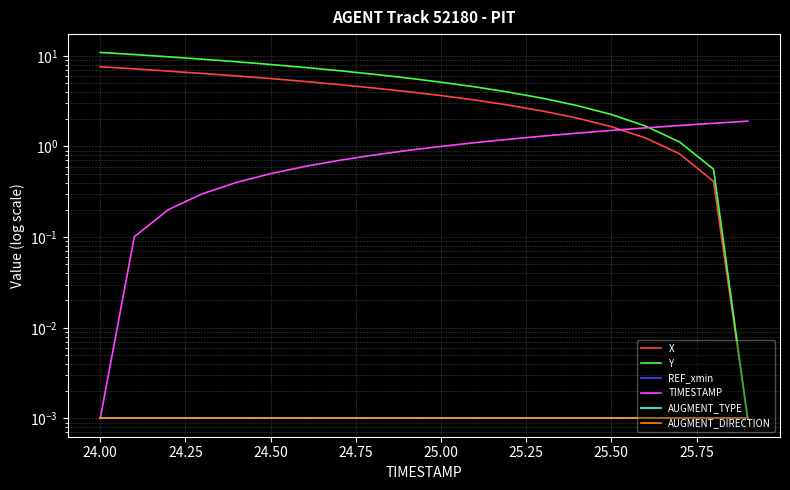

Is this an area chart (filled region under the line)?

No